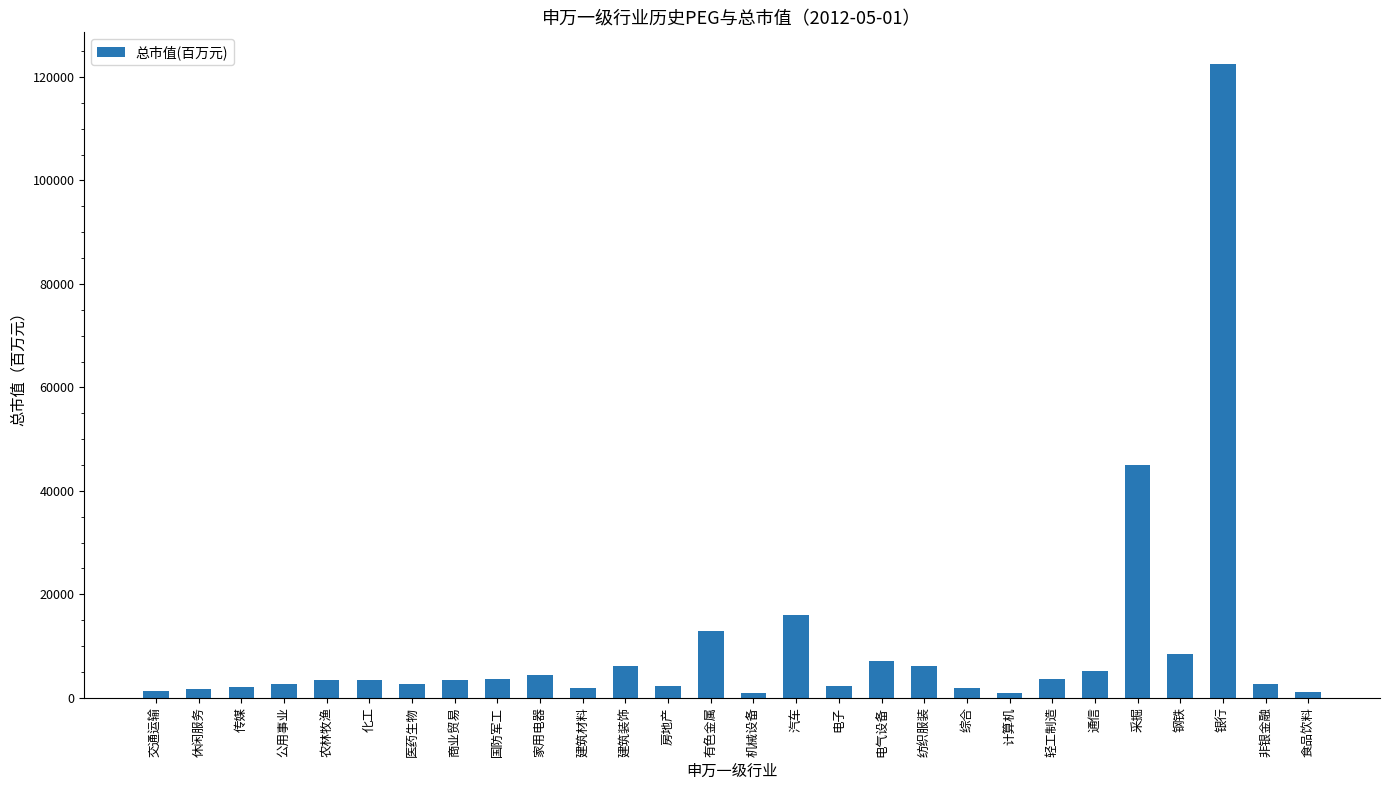

What is the ratio of the value at 电气设备 to the value at 有色金属?

0.6